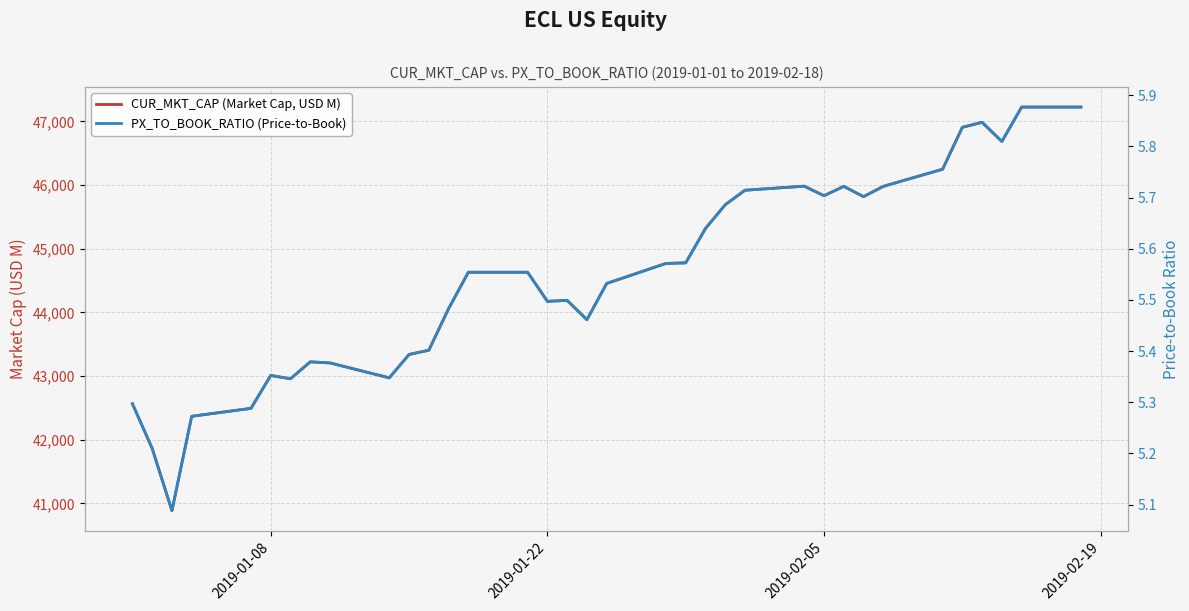

What are all the series names shown in the legend?

CUR_MKT_CAP (Market Cap, USD M), PX_TO_BOOK_RATIO (Price-to-Book)